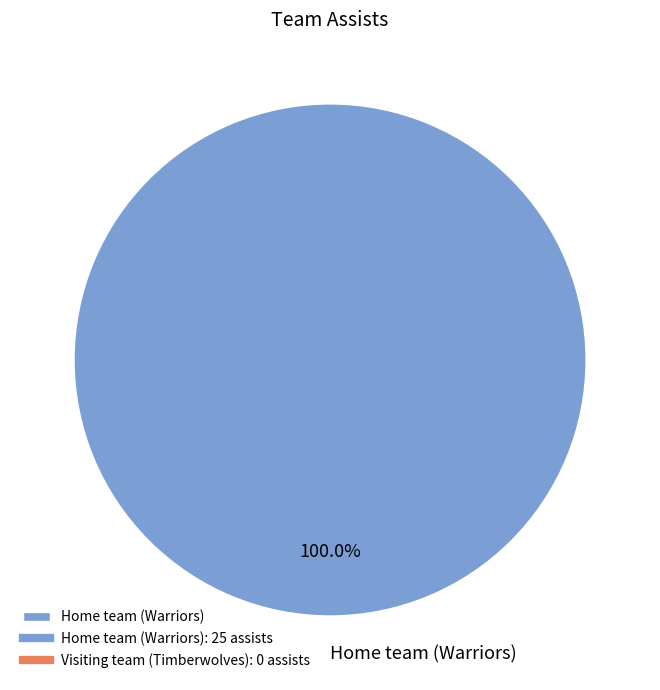

Rank the categories by value from lowest to highest.

Home team (Warriors)